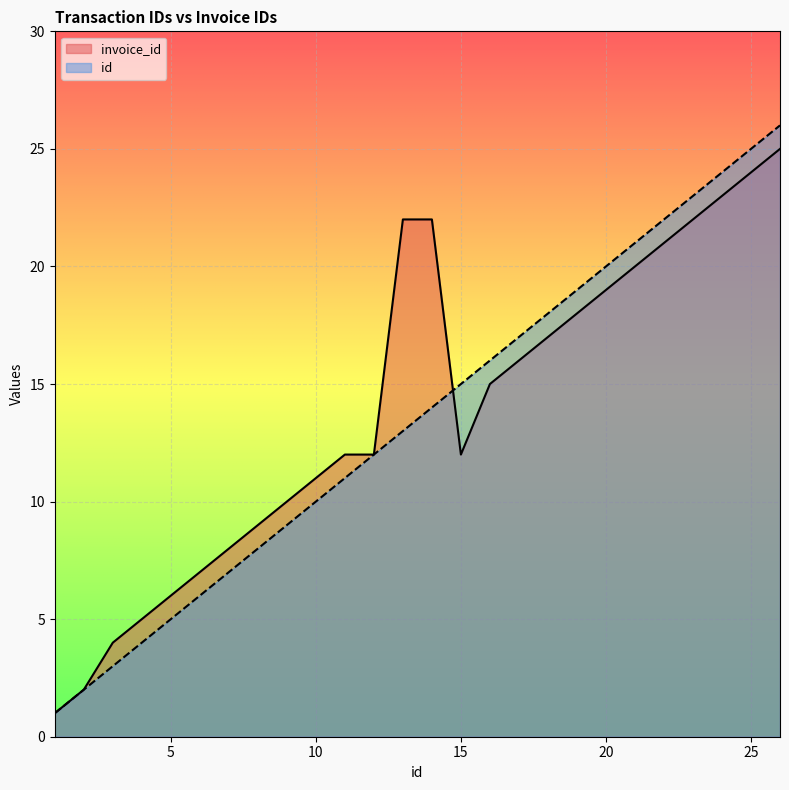

What value does the invoice_id series have at 25, to the nearest 5?

25